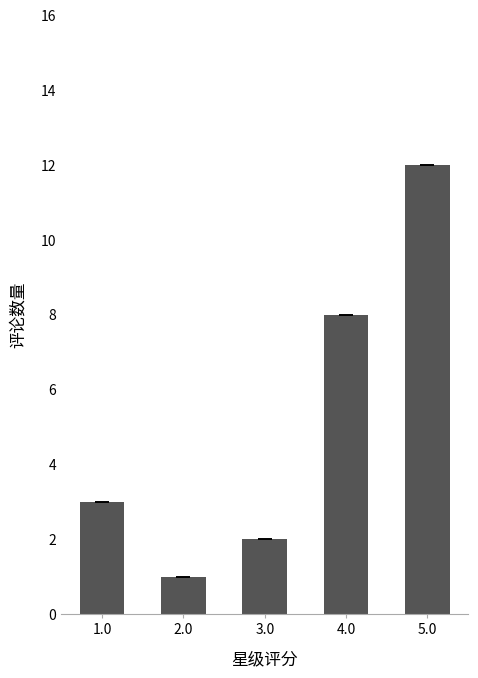

True or false: the data shows 2 at 3.0.

True